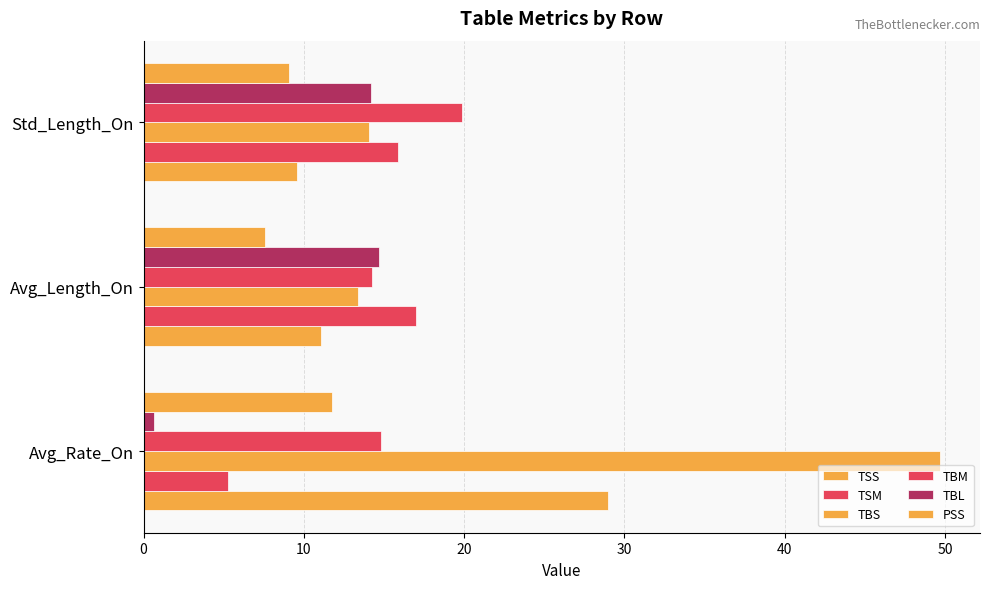

What is the sum of all TBM values?

48.9